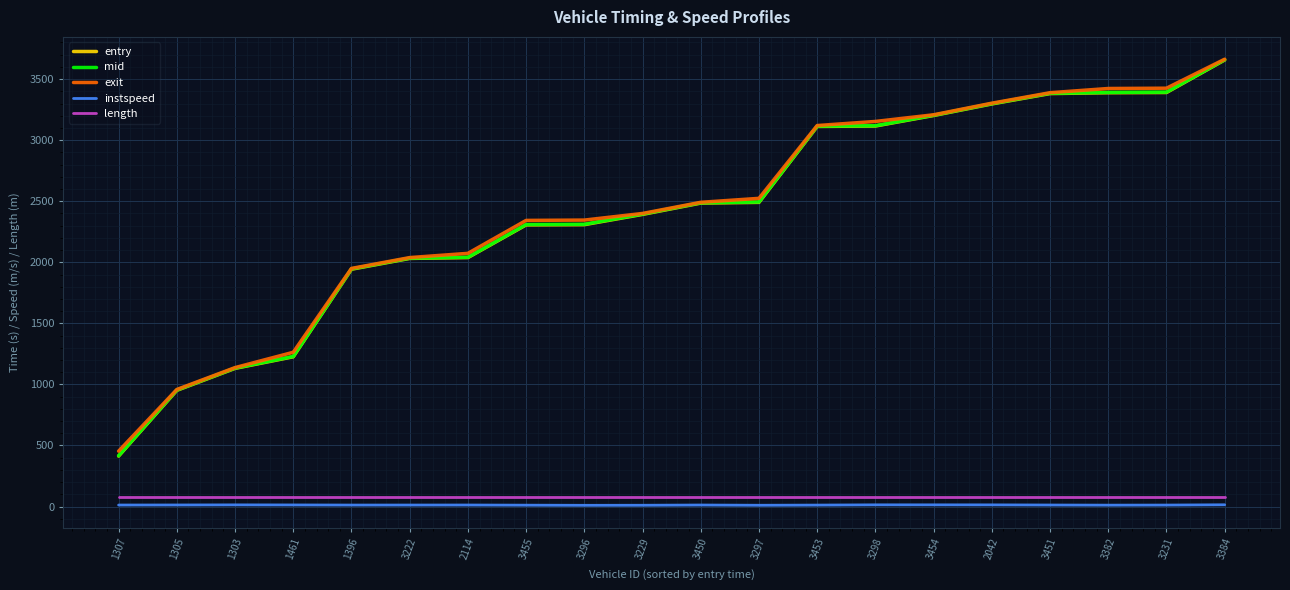

Which series has the widest spread of values?

entry